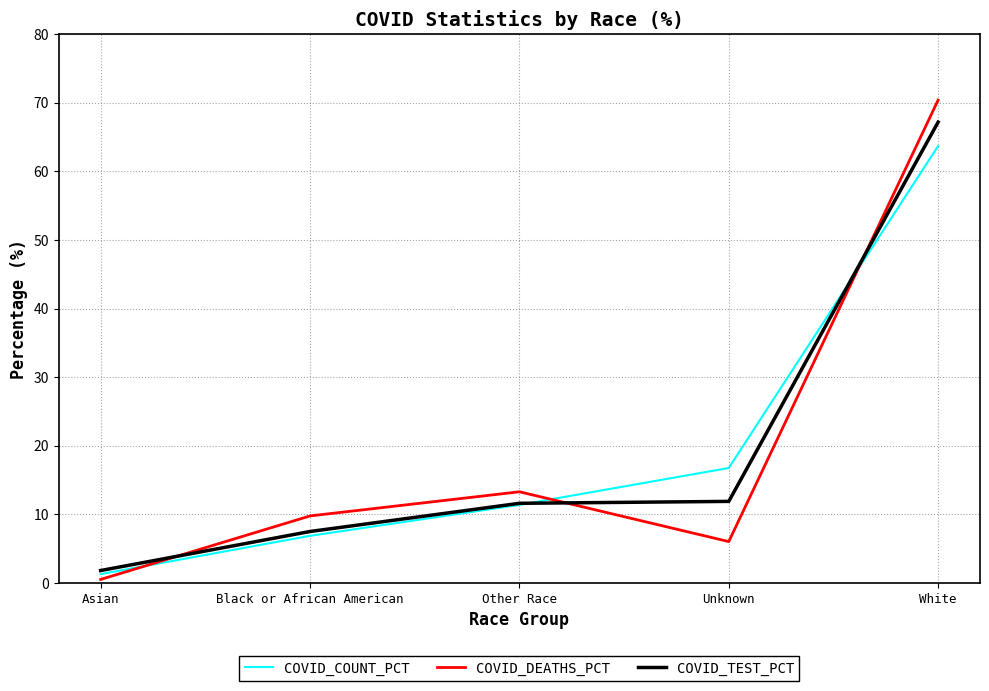

Between Unknown and White, which series saw the biggest shift?

COVID_DEATHS_PCT